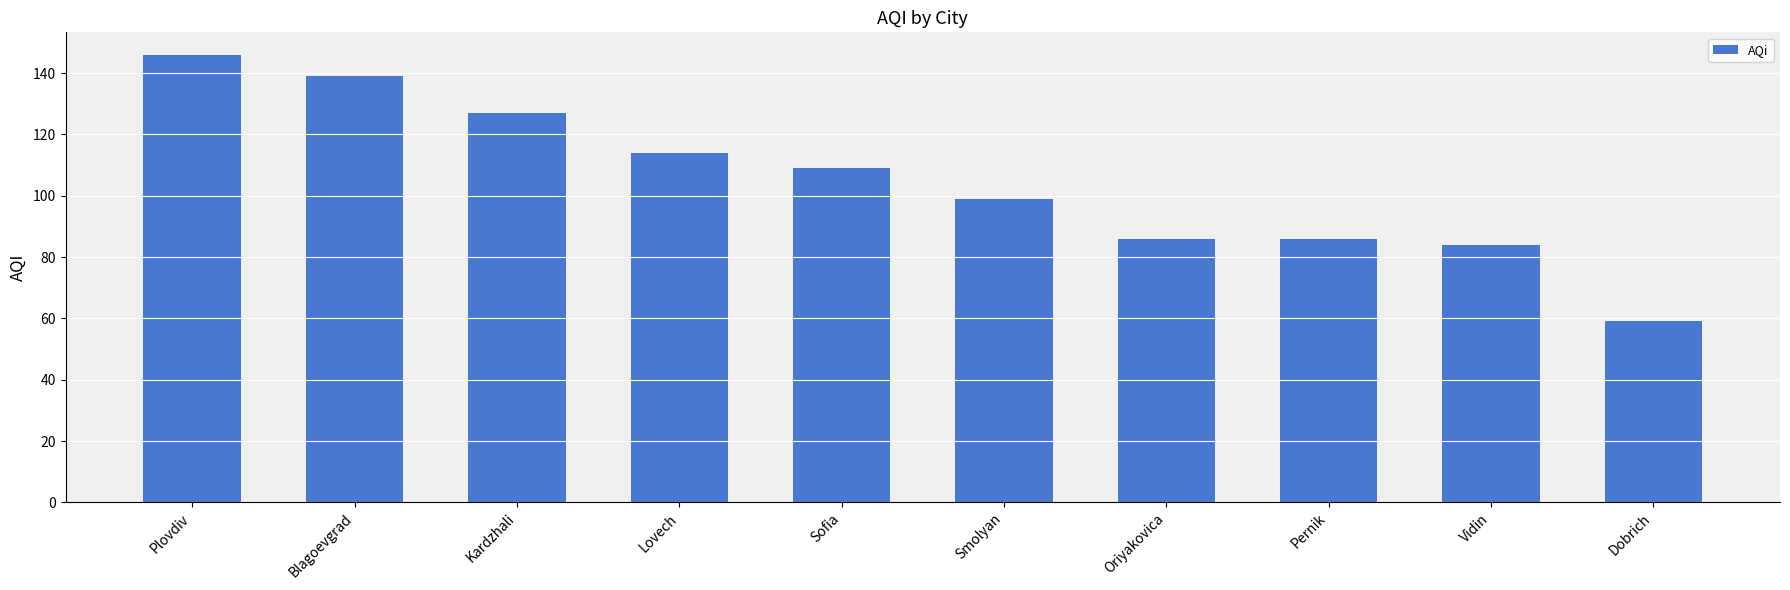

Where does the data first go above 109?

Plovdiv